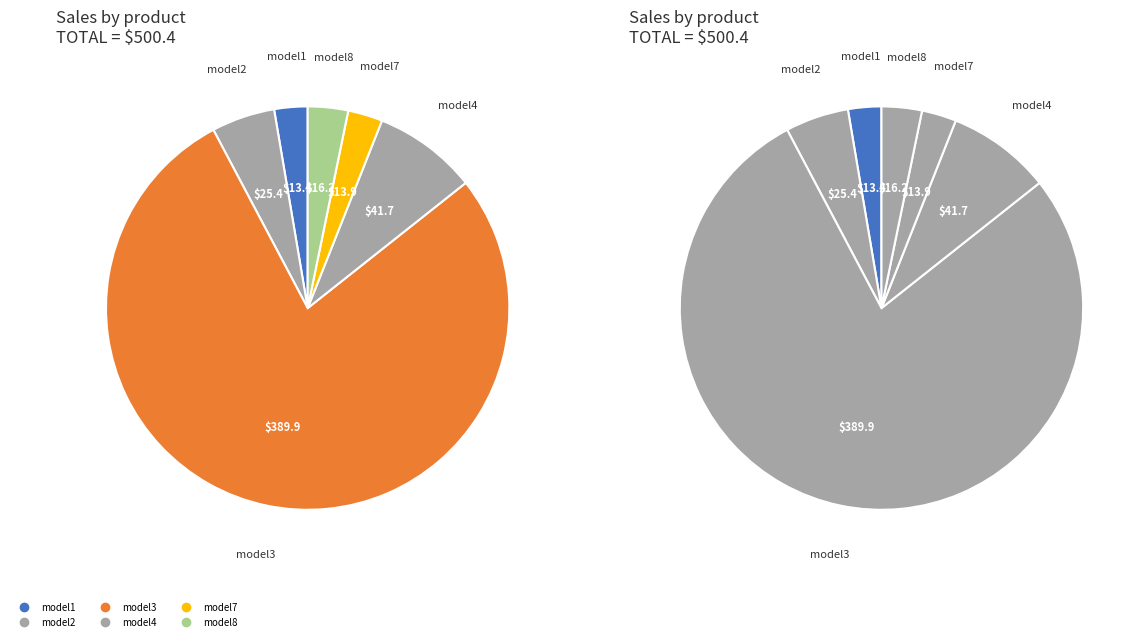

How many segments does this pie chart have?

6